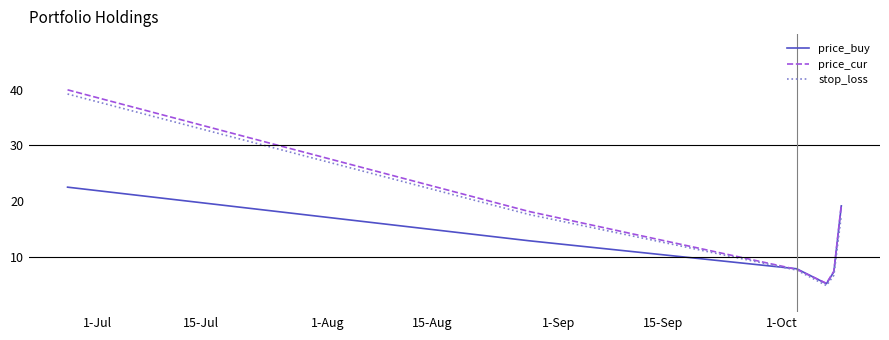

What is the smallest value displayed?

4.8